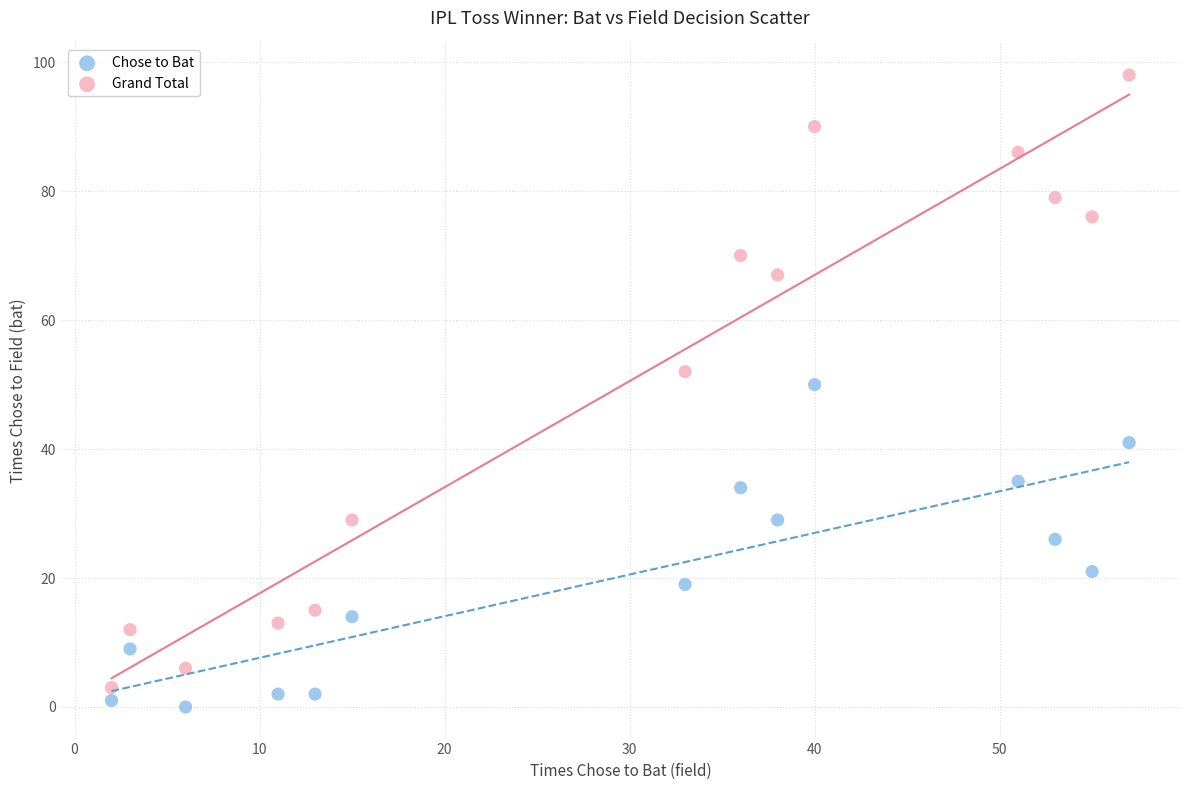

Which series reaches the maximum Y coordinate?

Grand Total